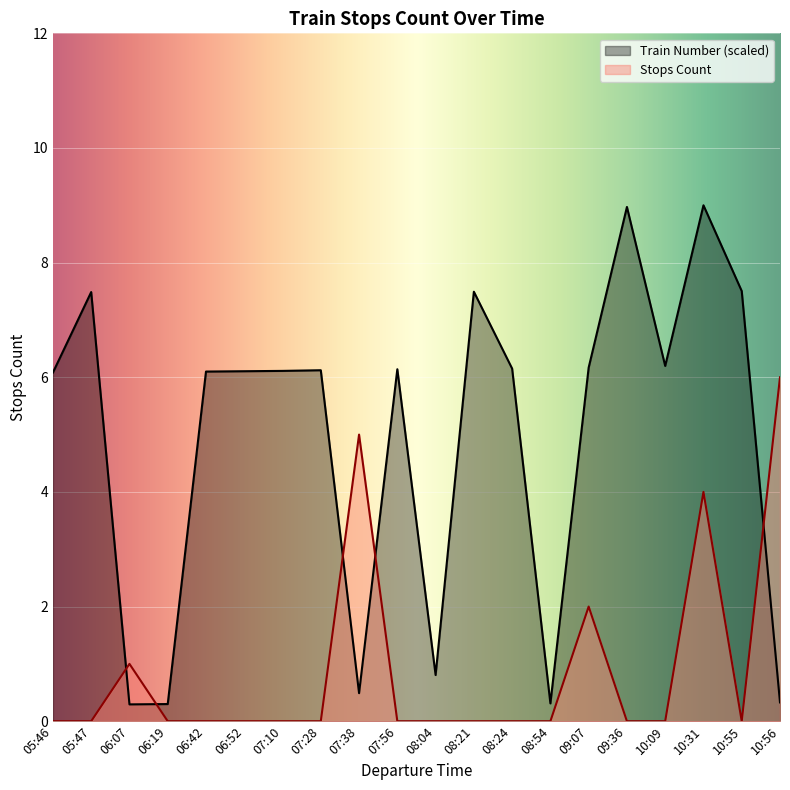

How many interior local peaks does the Train Number series have?

6